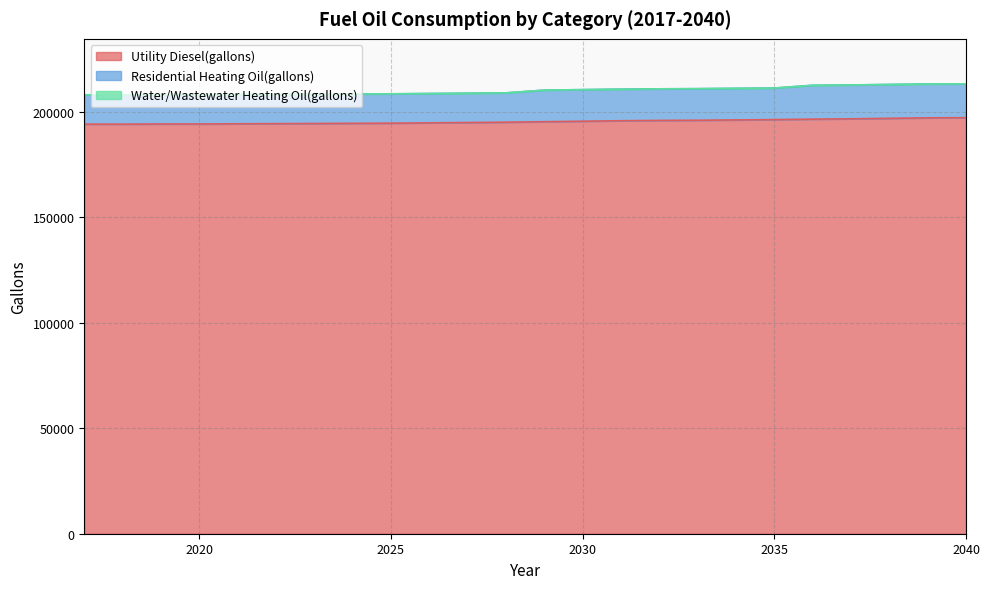

What is the difference between the maximum and minimum values in the Utility Diesel(gallons) series?

3061.2